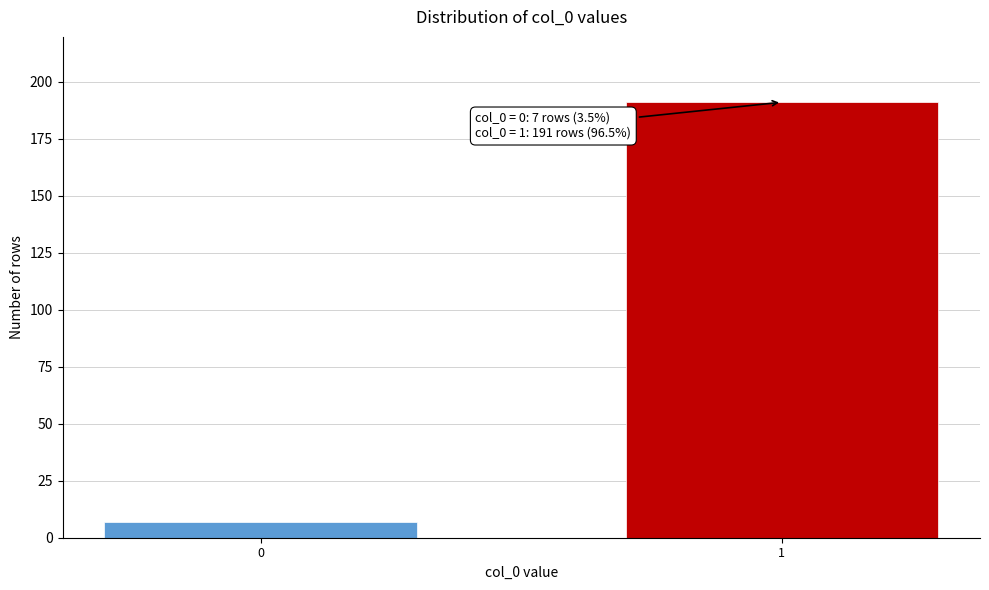

Reading left to right, transcribe all the data shown in this chart.

7	191